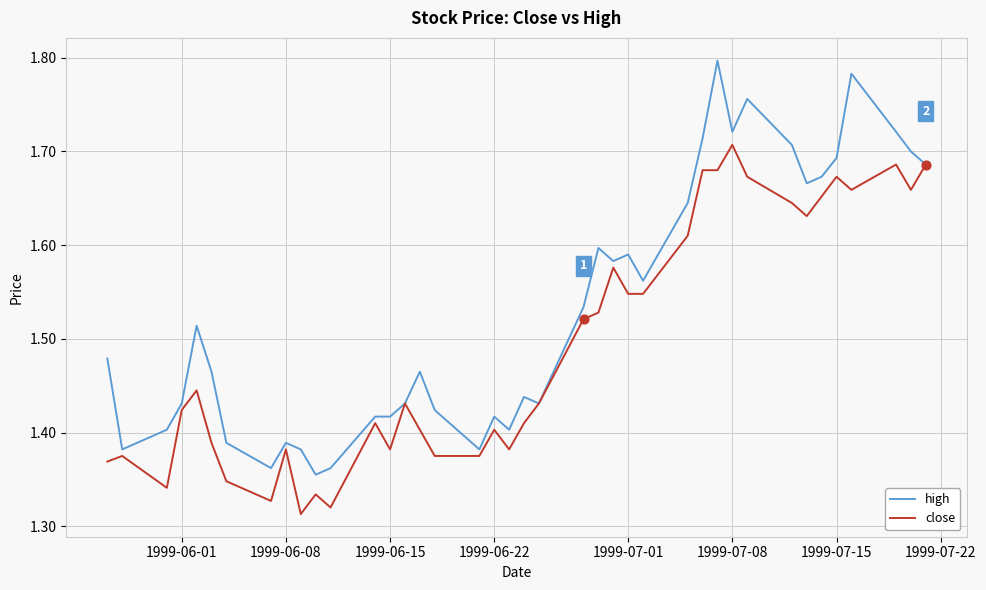

What are all the series names shown in the legend?

high, close